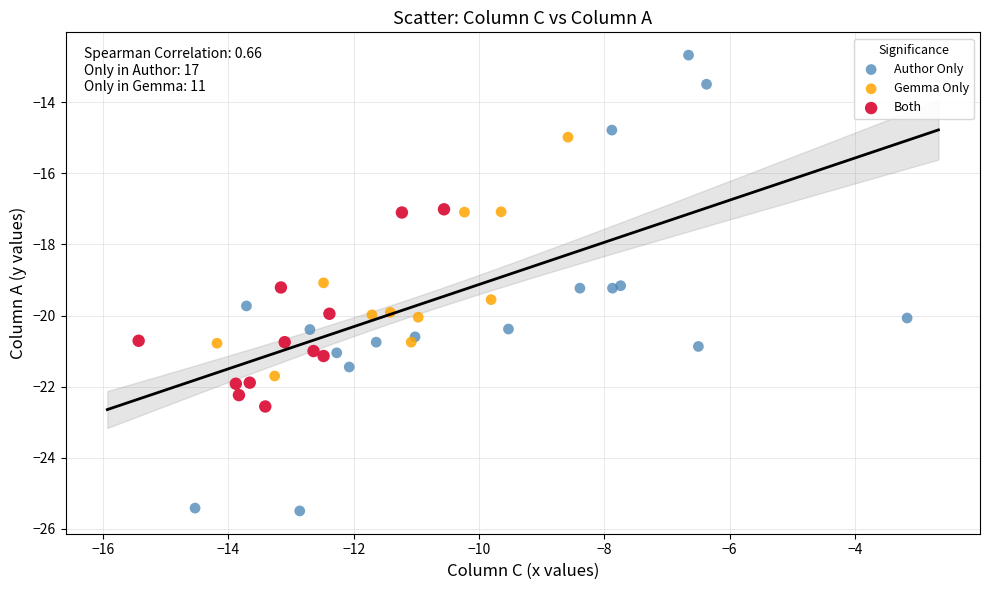

Which series reaches the minimum Y coordinate?

Author Only